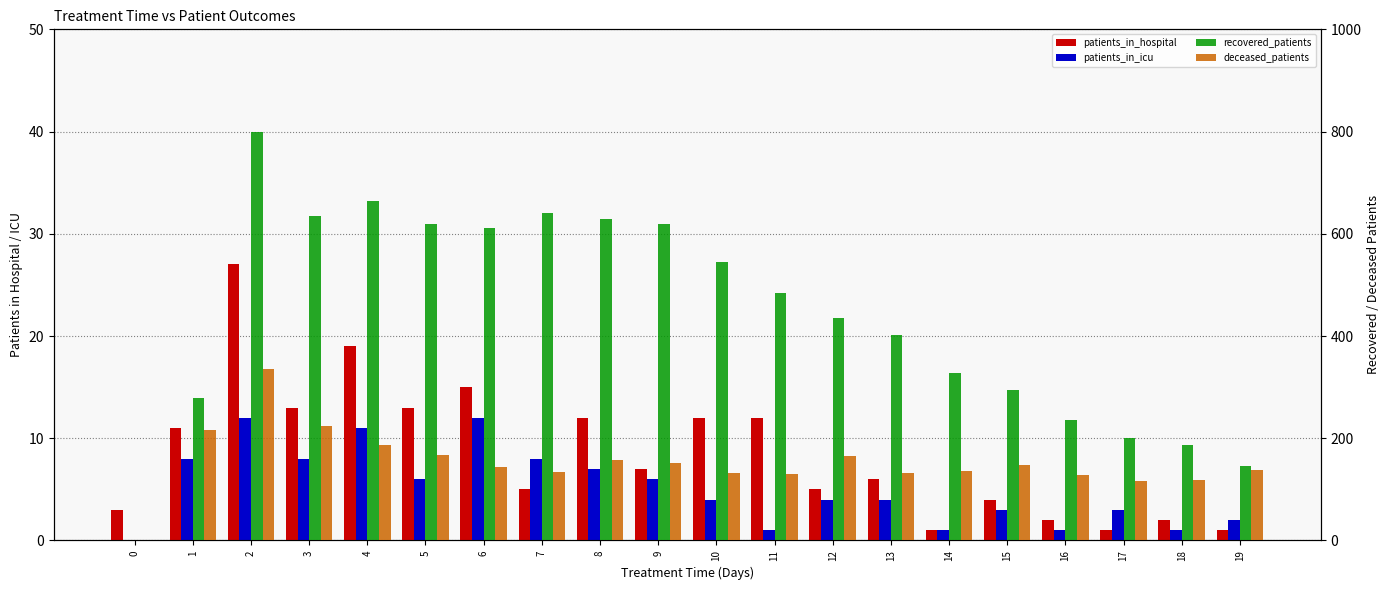

At which label does patients_in_hospital first exceed 7?

1